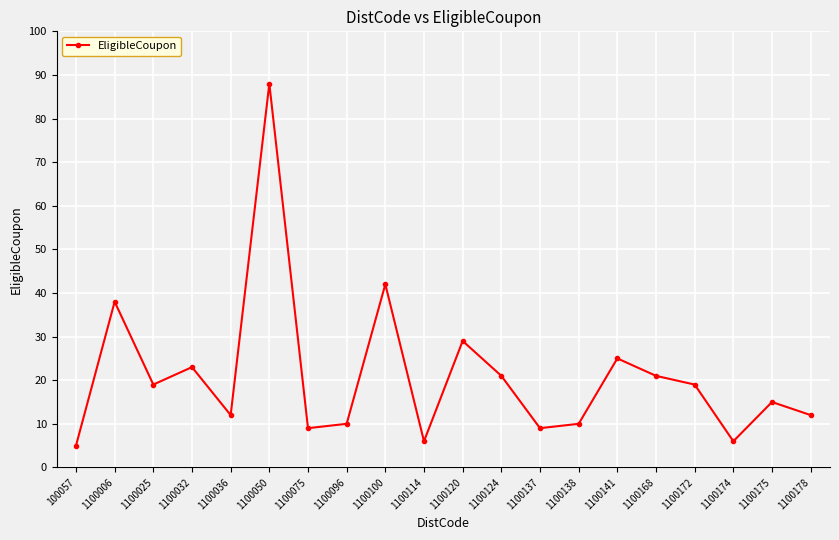

At which category does the data reach its first local peak?

1100006